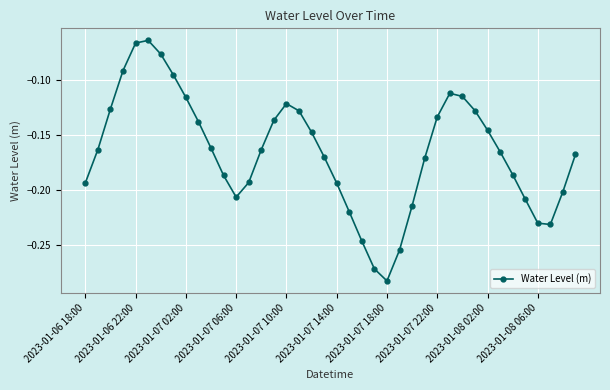

How many interior local peaks (higher than both neighbors) does the data have?

3